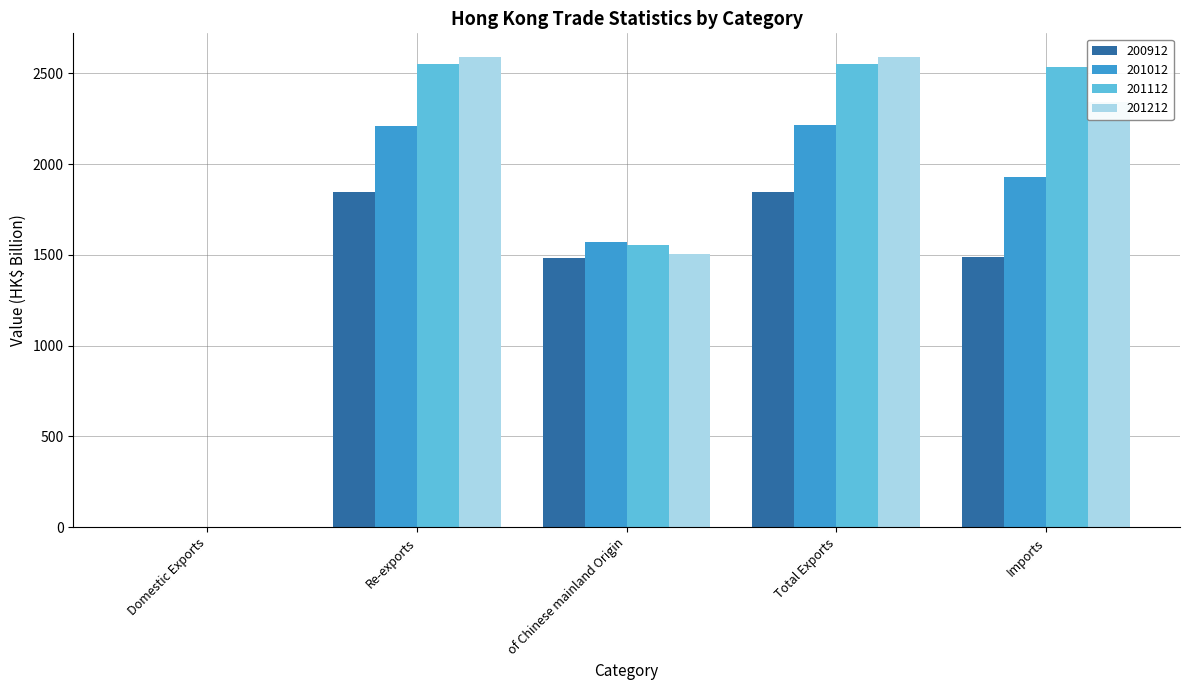

What is the total value across all series at Imports?

8300.0